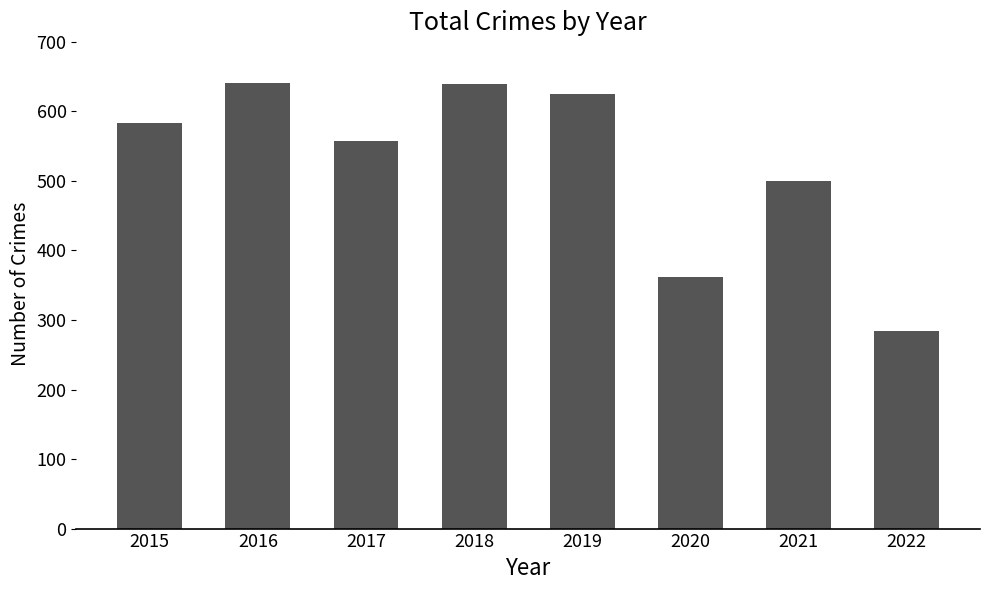

At which label is the value closest to 462?

2021